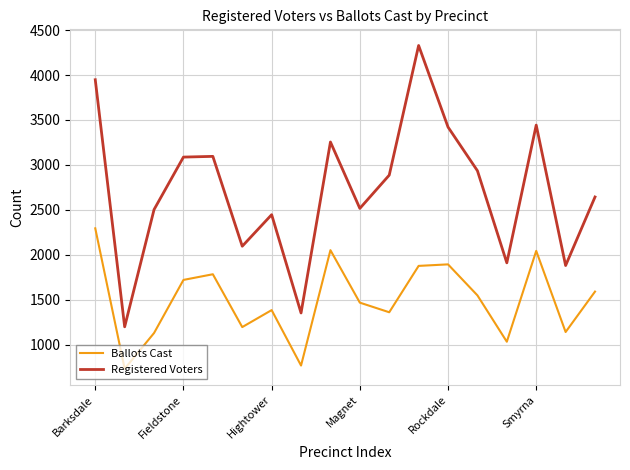

Which series has the widest spread of values?

Registered Voters